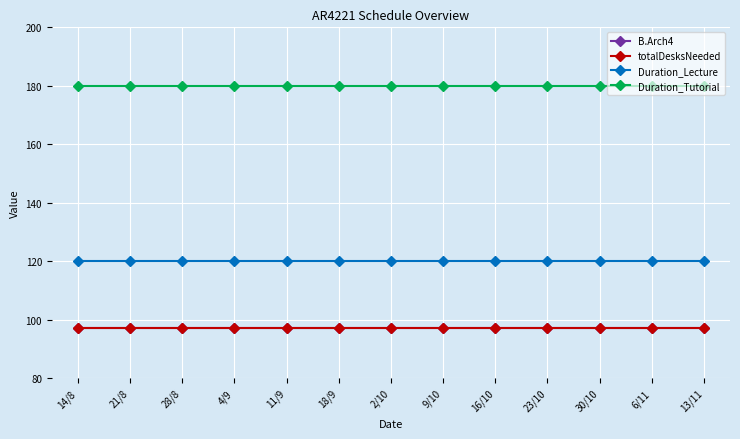

What is the spread (max minus min) of values at 21/8?

83